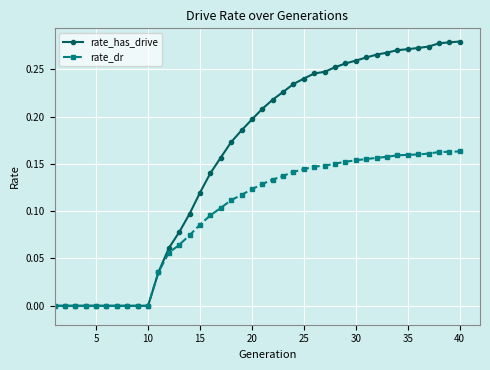

Which series has the widest spread of values?

rate_has_drive